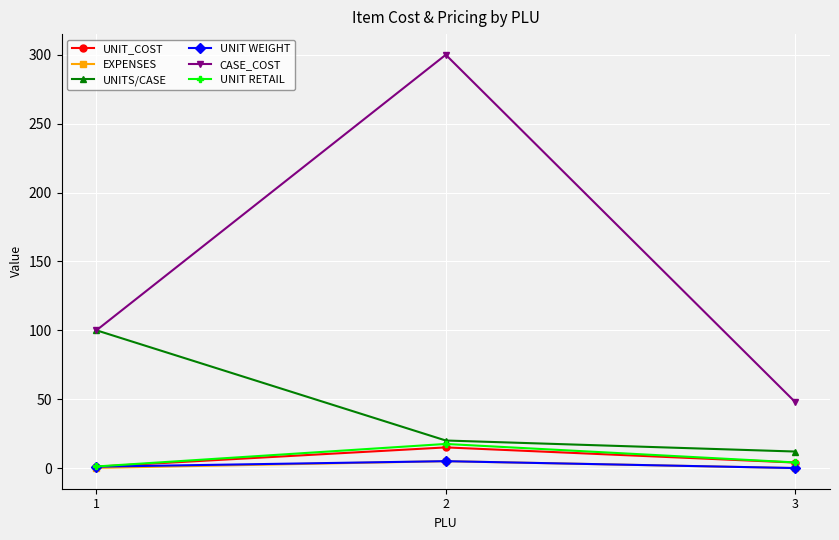

Rank the categories by UNITS/CASE value from highest to lowest.

1, 2, 3